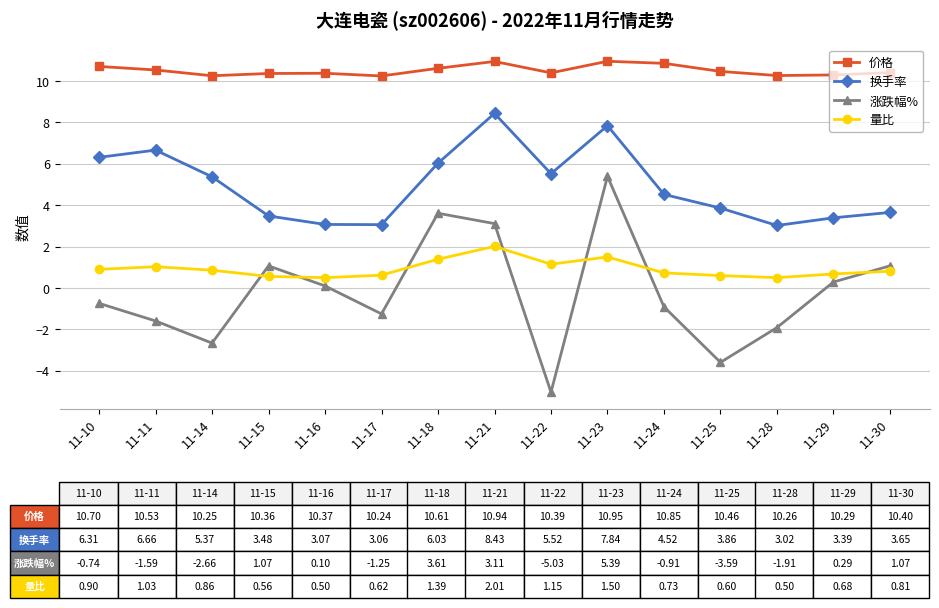

Between 11-10 and 11-28, which series saw the biggest shift?

换手率